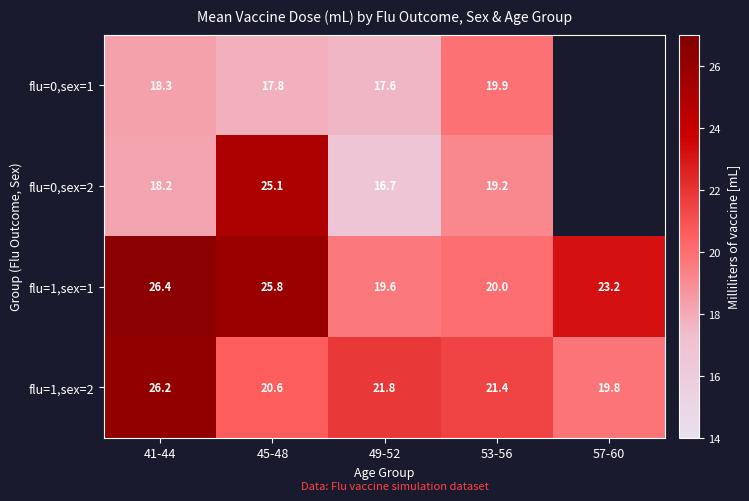

Is the value of flu=1,sex=1 at 45-48 greater than the value of flu=1,sex=2 at 57-60?

Yes